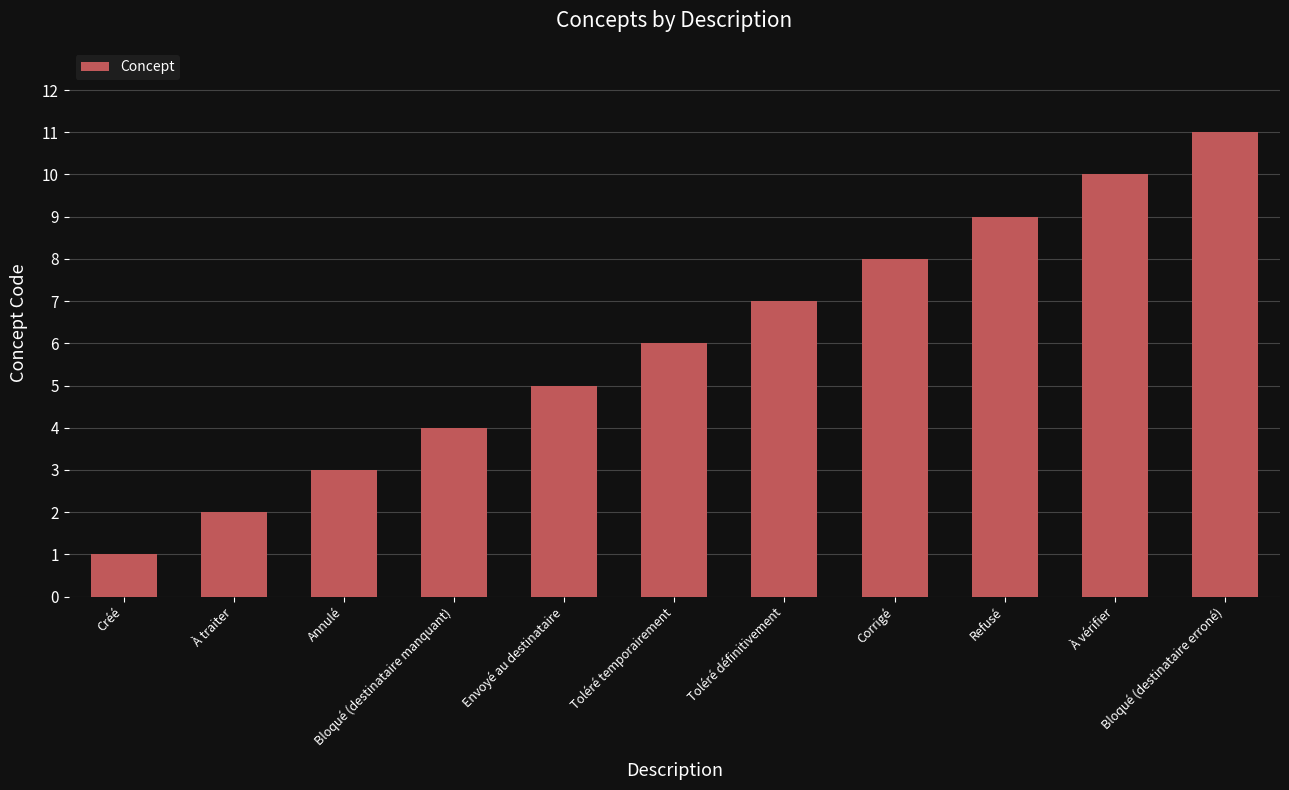

Approximately how many times larger is the value at Corrigé compared to Créé?

8.0